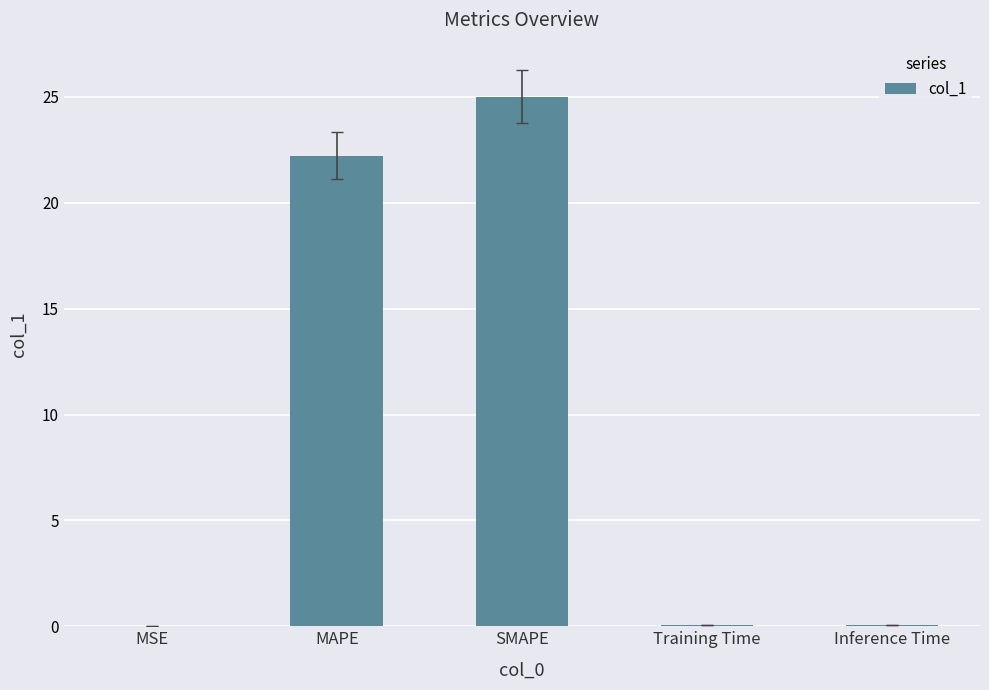

What is the sum of all values?

47.3